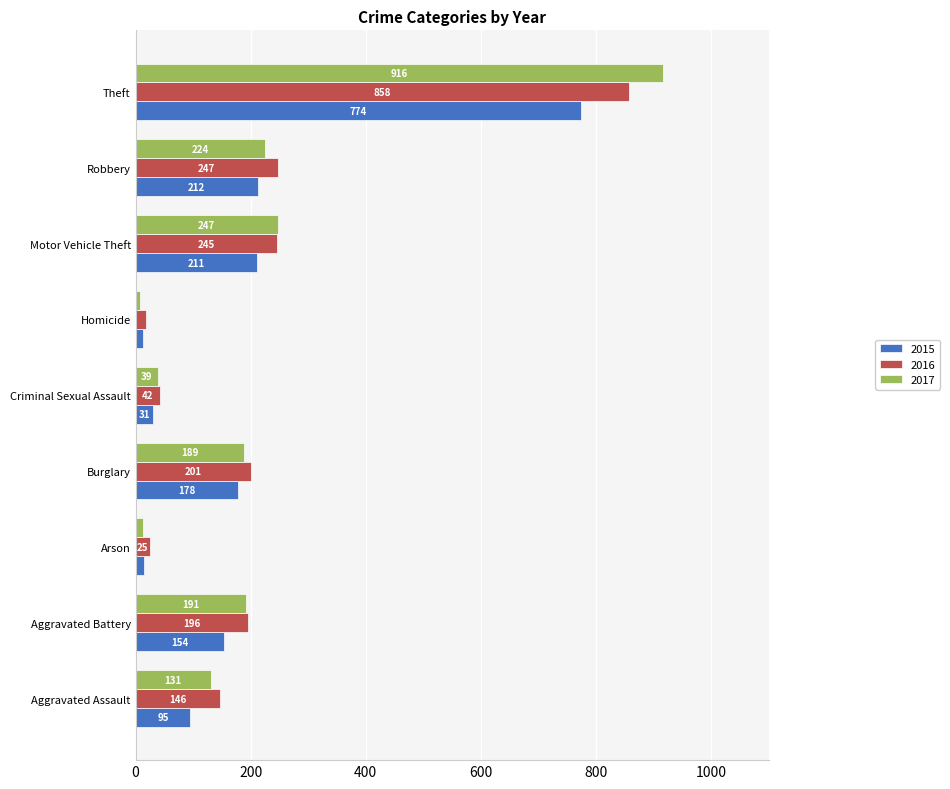

Which series has the largest total across all categories?

2016